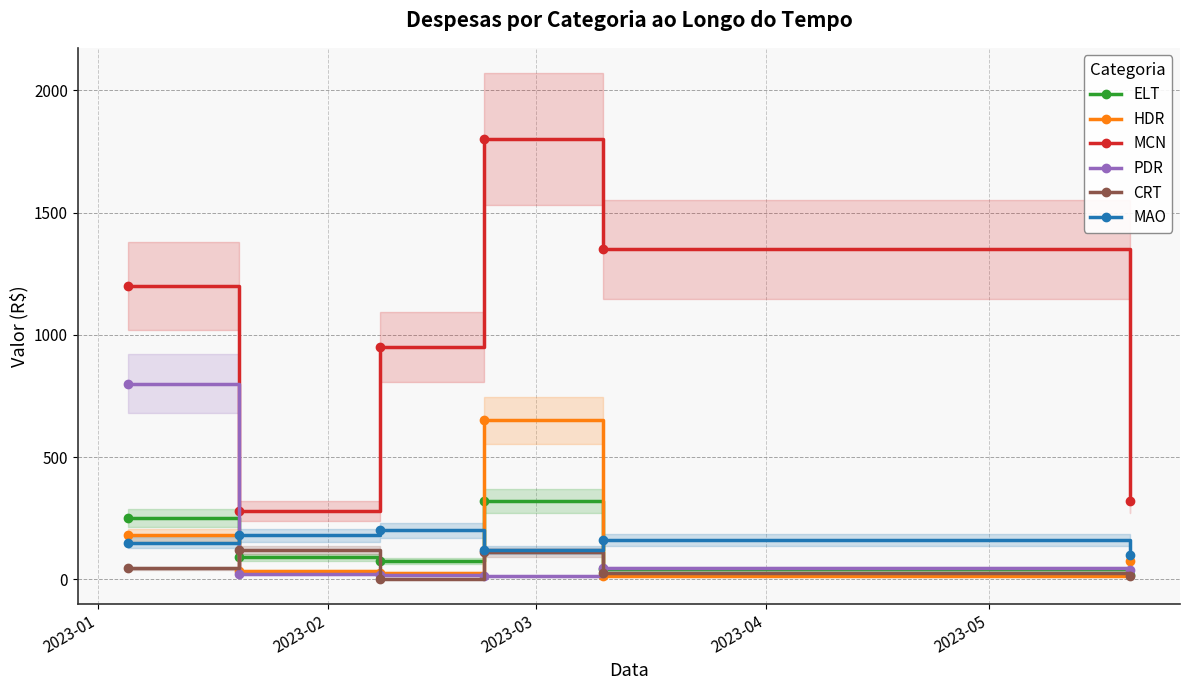

How many data points in HDR are less than 75?

3